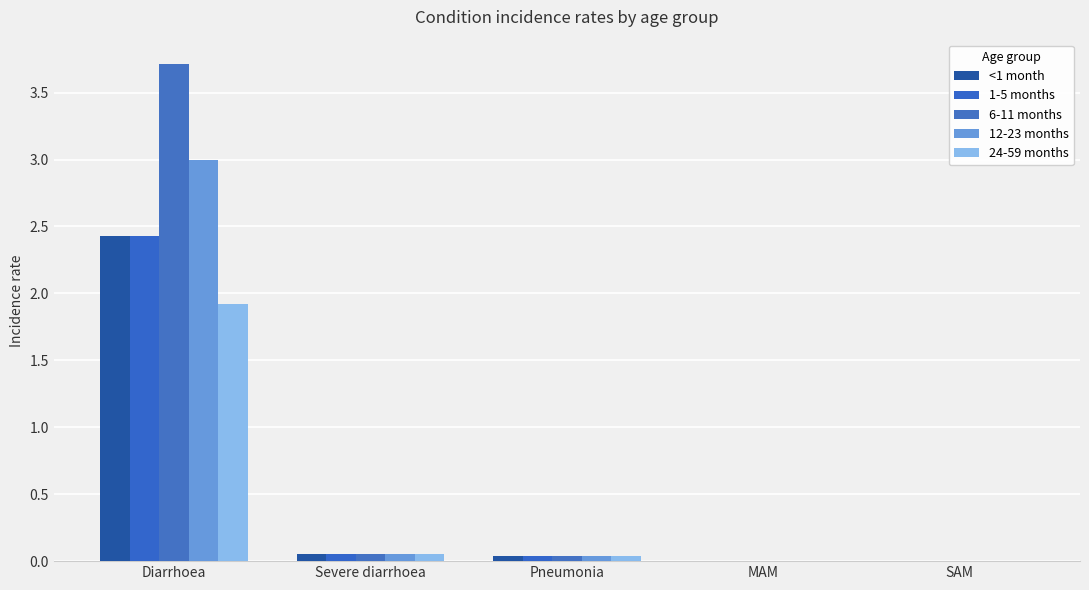

At which category is the sum across all series the highest?

Diarrhoea